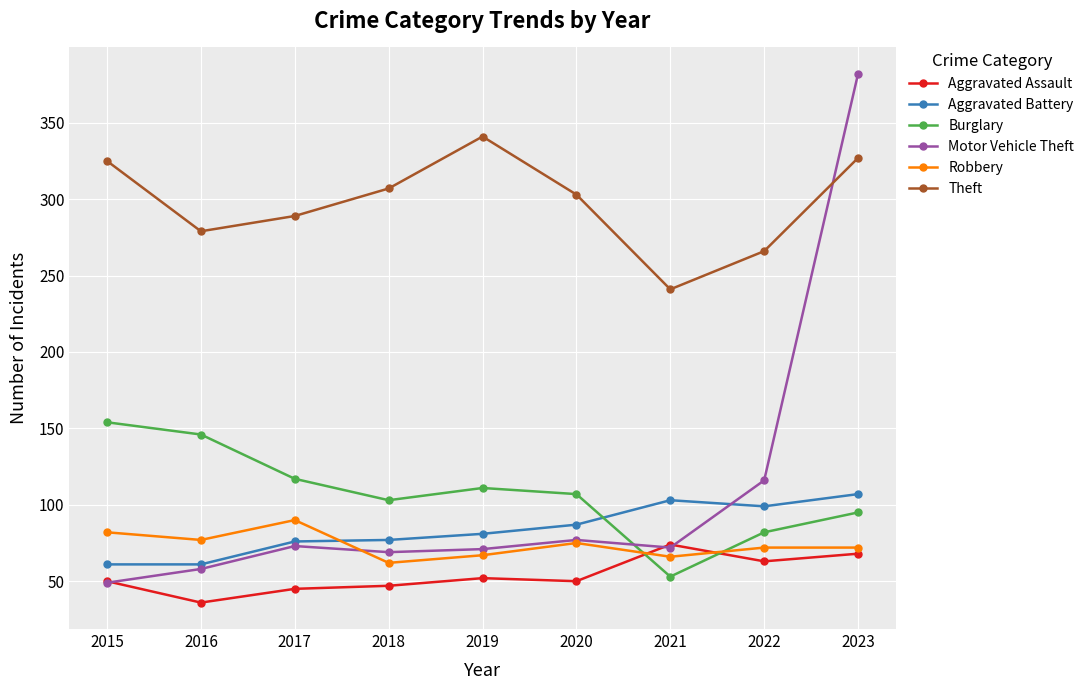

What are all the series names shown in the legend?

Aggravated Assault, Aggravated Battery, Burglary, Motor Vehicle Theft, Robbery, Theft